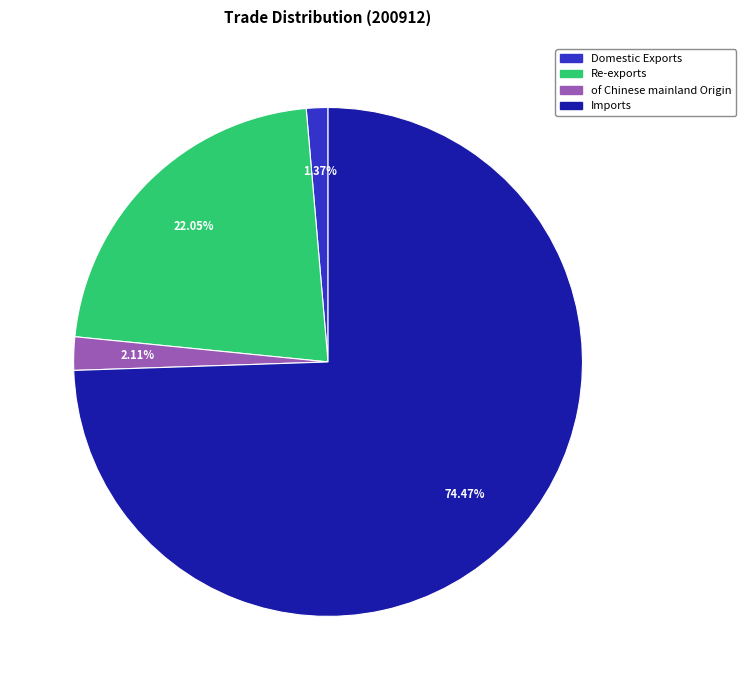

Which category has the smallest portion of the pie?

Domestic Exports